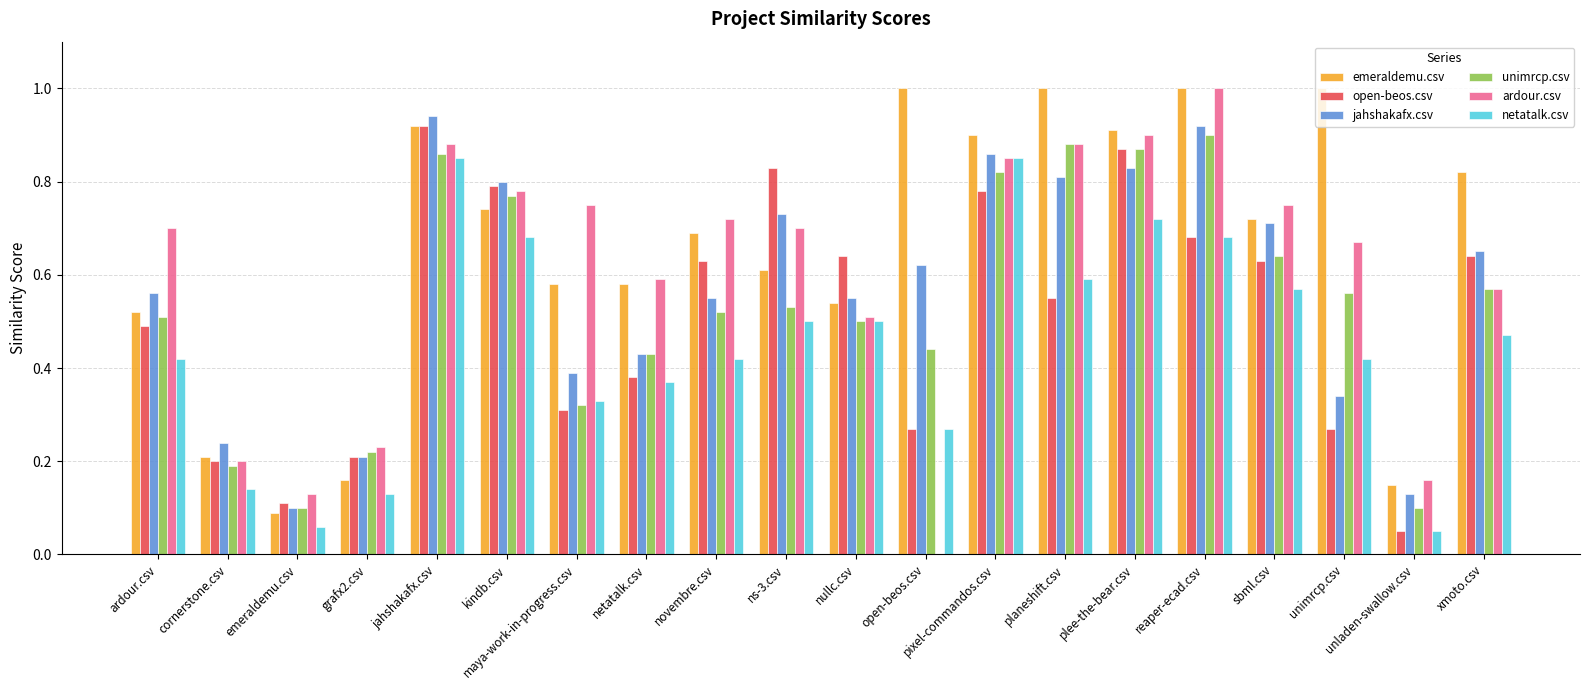

What is the highest value of the emeraldemu.csv series?

1.0